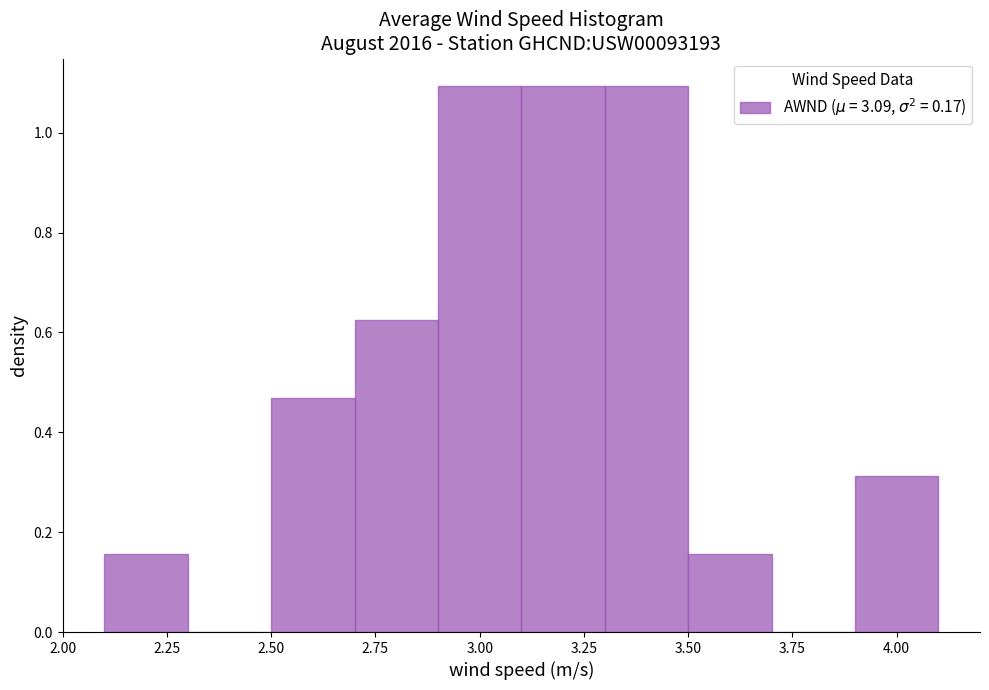

Reading left to right, transcribe this chart: for each bar, give the range it covers on the x-axis and its height. The values are not printed on the chart, so give them approximately, as read against the axis.

2.1 to 2.3: 0.16
2.3 to 2.5: 0
2.5 to 2.7: 0.46
2.7 to 2.9: 0.62
2.9 to 3.1: 1.10
3.1 to 3.3: 1.10
3.3 to 3.5: 1.10
3.5 to 3.7: 0.16
3.7 to 3.9: 0
3.9 to 4.1: 0.32